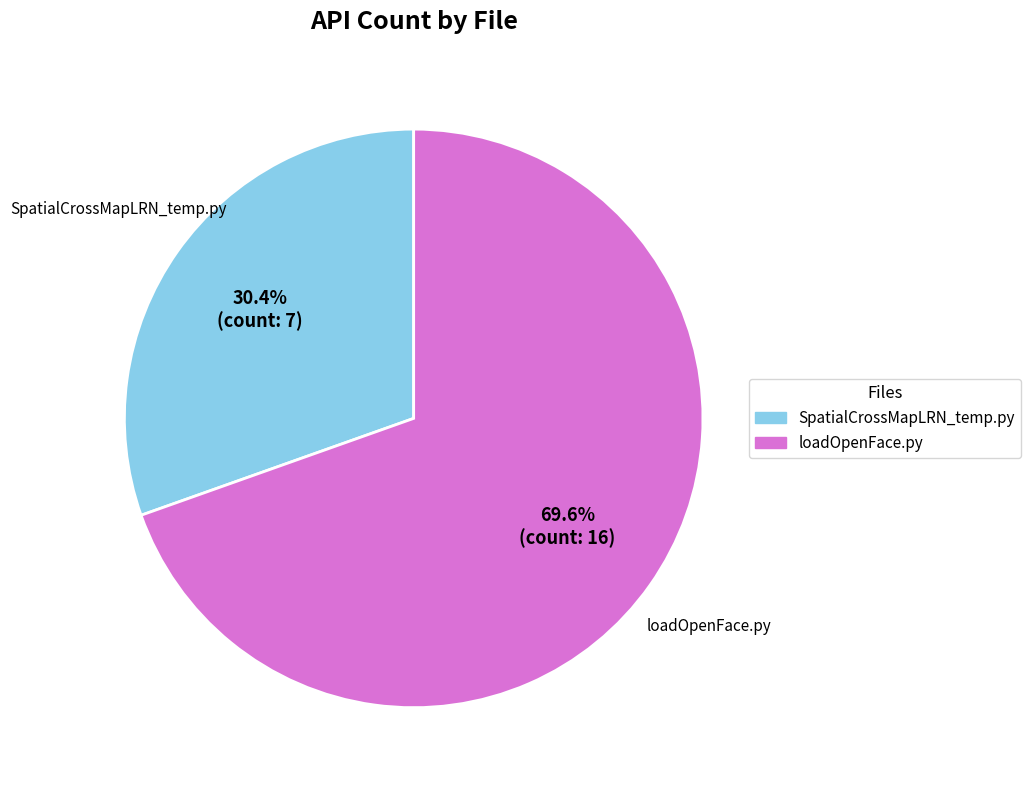

How many segments does this pie chart have?

2